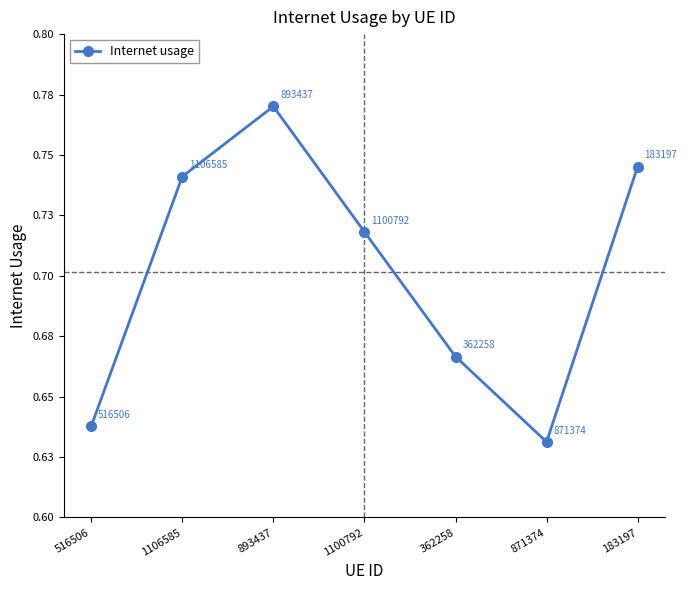

Which category has the highest value across all series?

893437